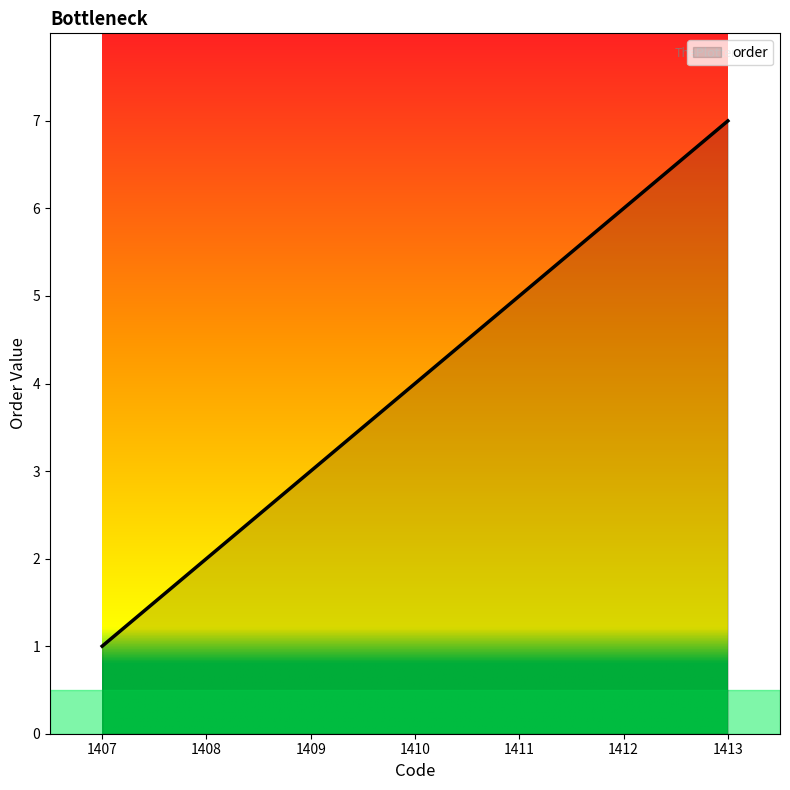

What is the minimum value shown in the chart?

1